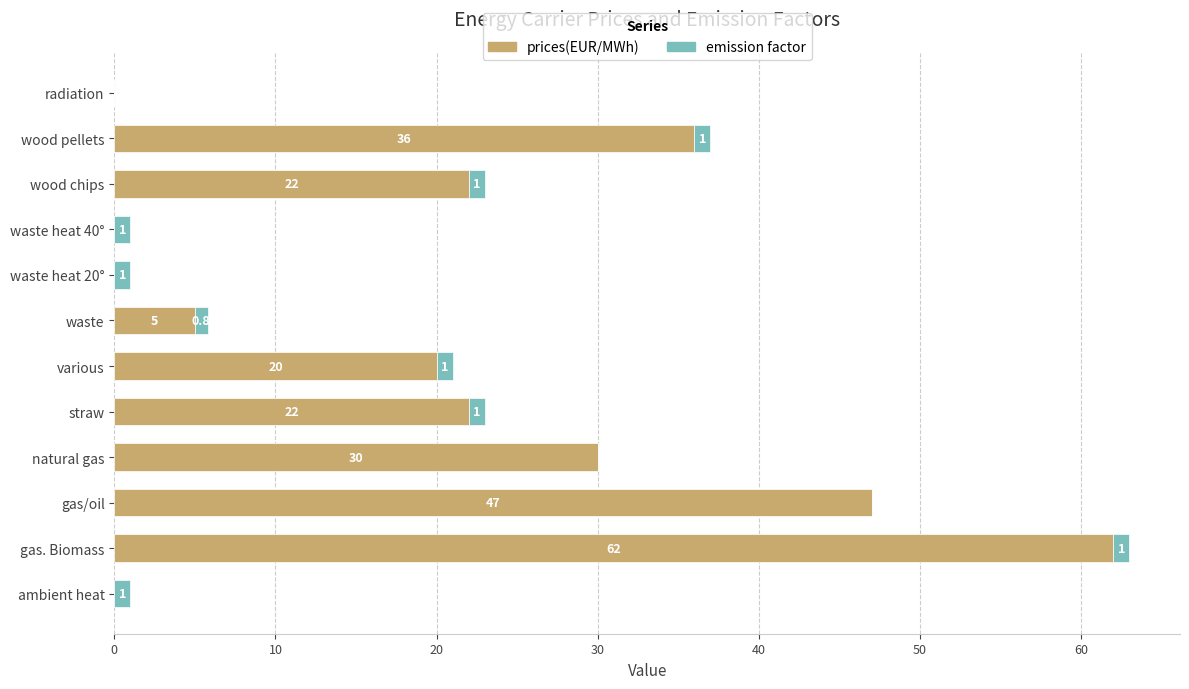

What are all the series names shown in the legend?

prices(EUR/MWh), emission factor